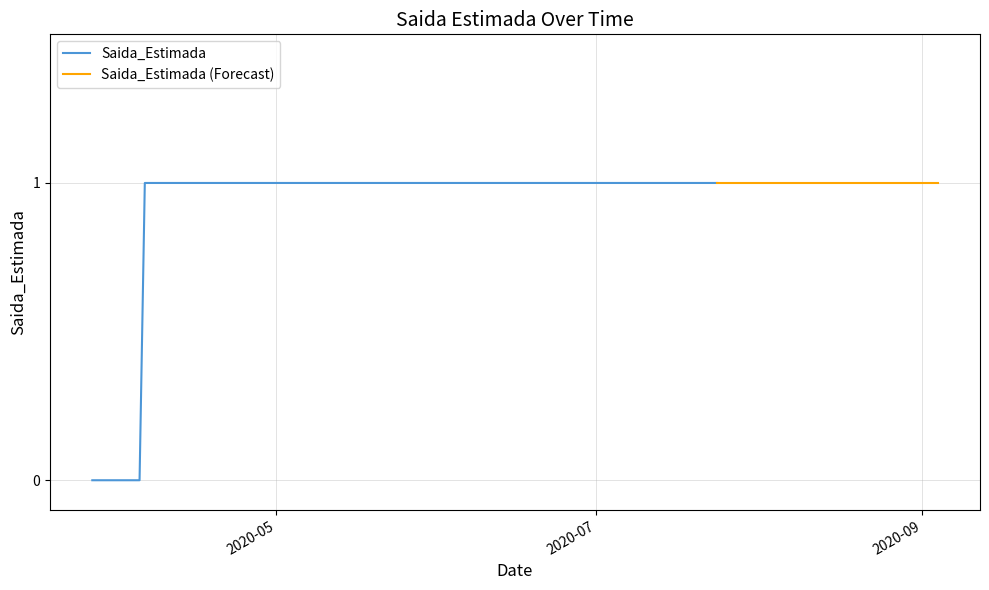

What is the change in value from 2020-03-30 to 2020-05-01?

+1